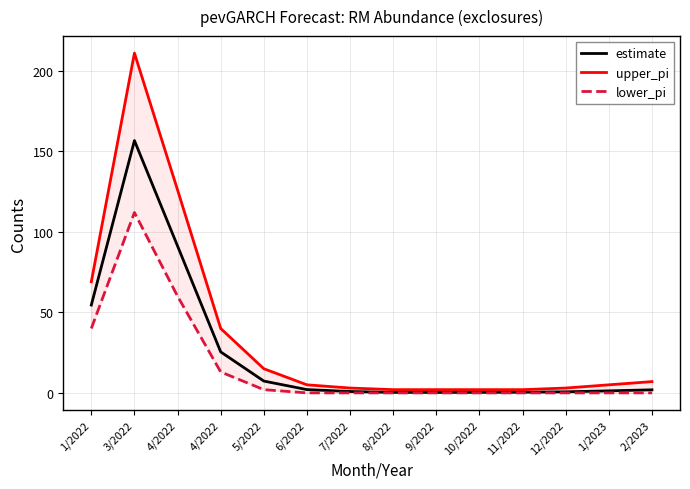

What is the difference between the maximum and second lowest values in the estimate series?

156.4